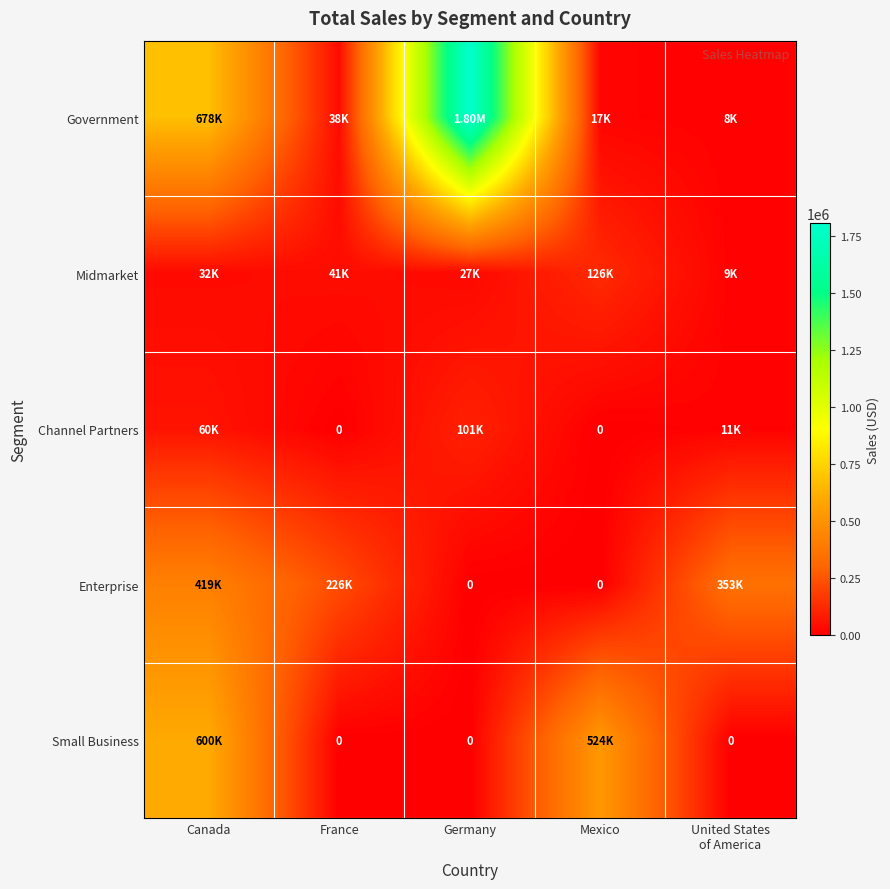

Rank the categories by Channel Partners value from lowest to highest.

France, Mexico, United States of America, Canada, Germany